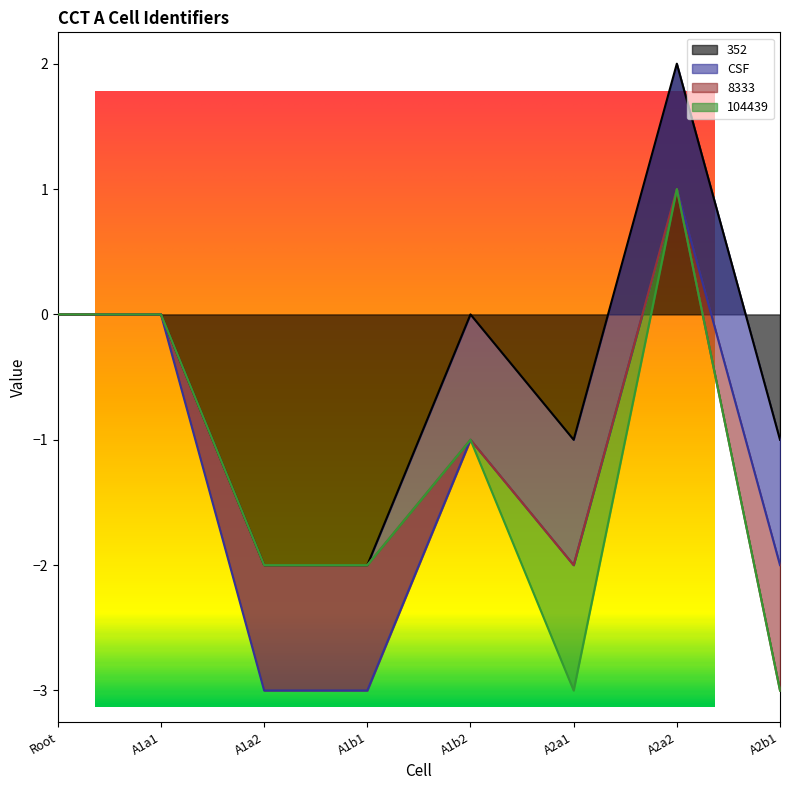

What position from the right is A1a1?

7